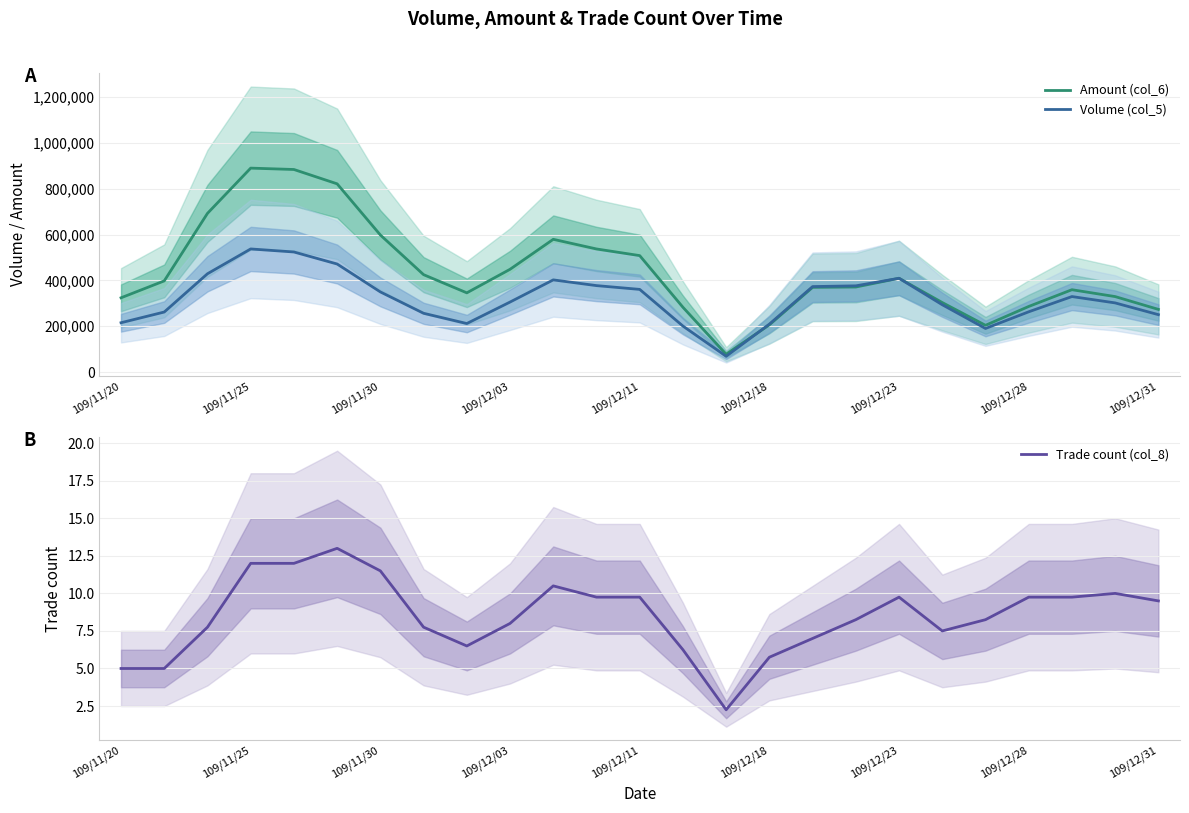

What are all the series names shown in the legend?

Amount (col_6), Volume (col_5), Trade count (col_8)